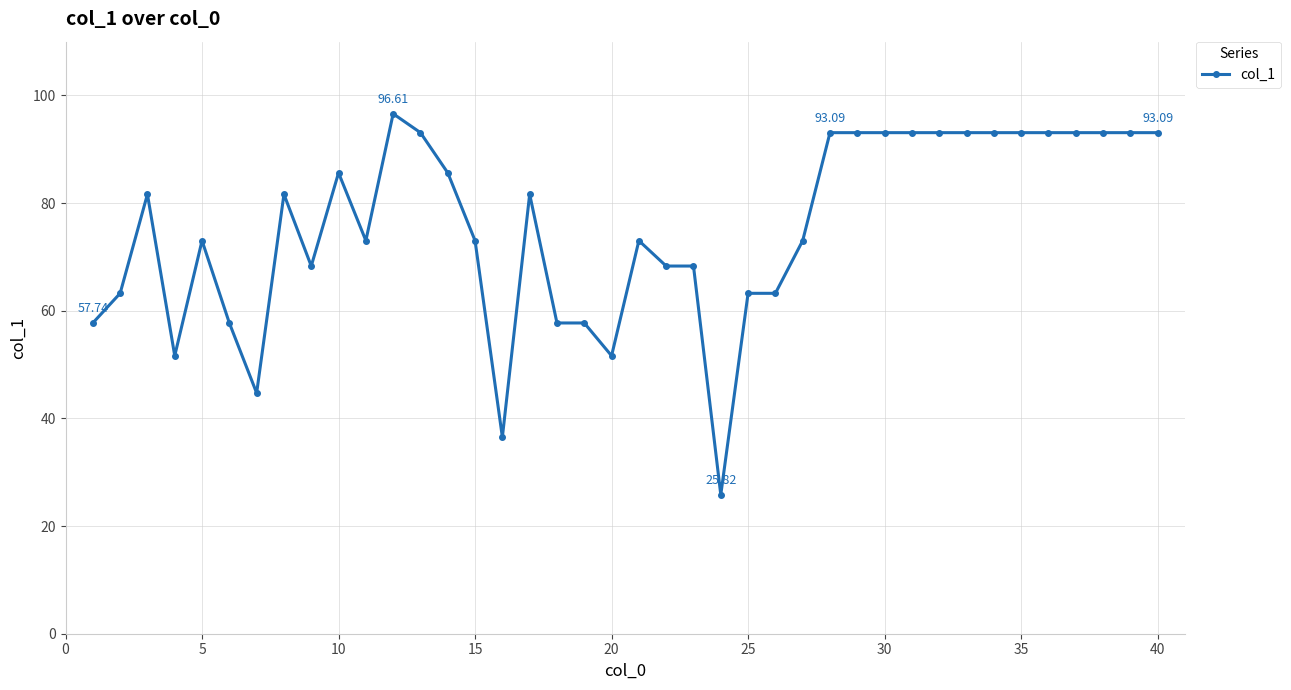

True or false: there are more than 2 points higher than both neighbors.

True